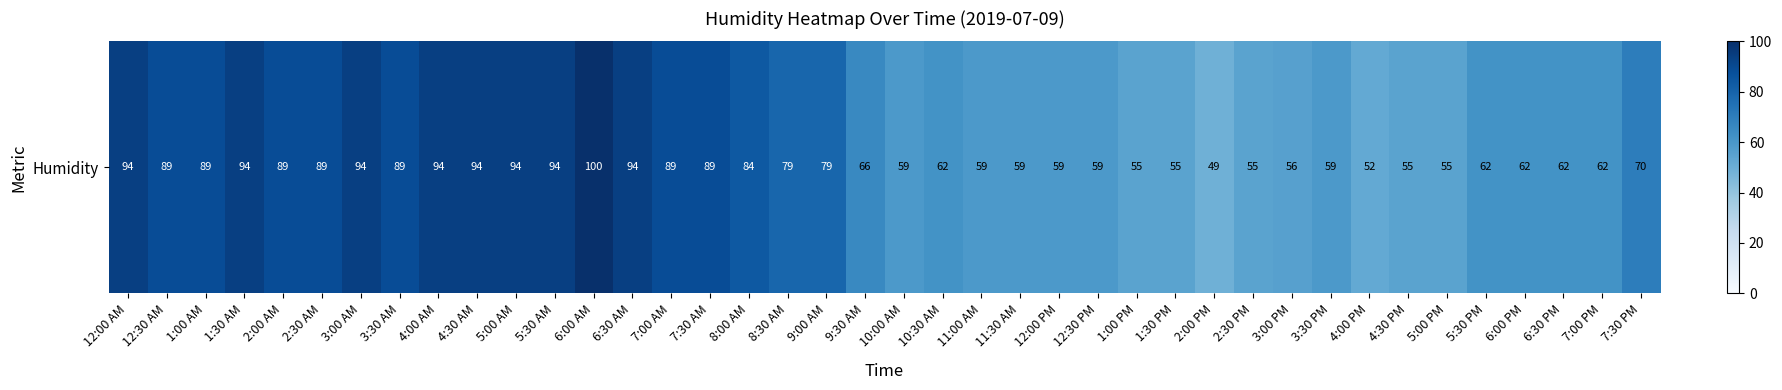

True or false: the data shows 55 at 1:00 PM.

True